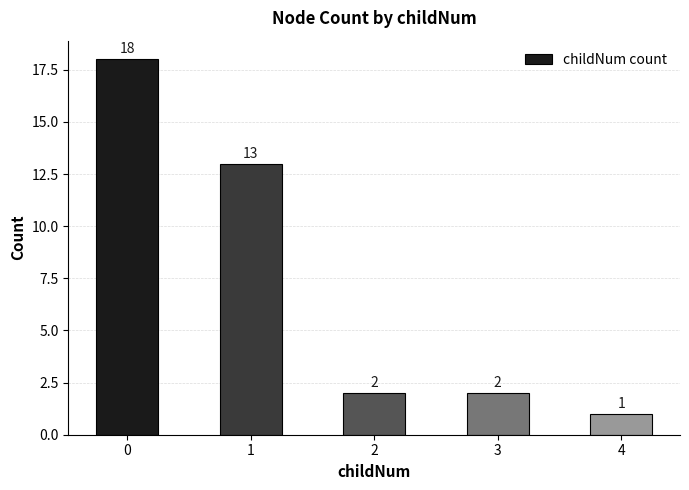

Reading left to right, transcribe all the data shown in this chart.

18	13	2	2	1